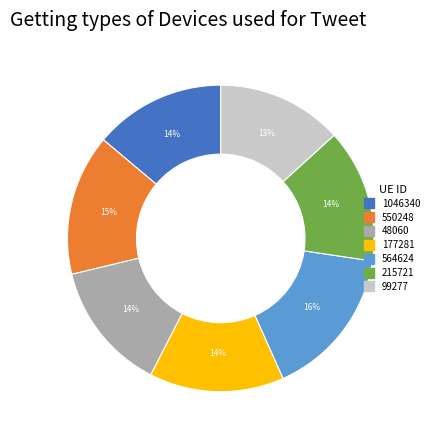

How many segments does this pie chart have?

7